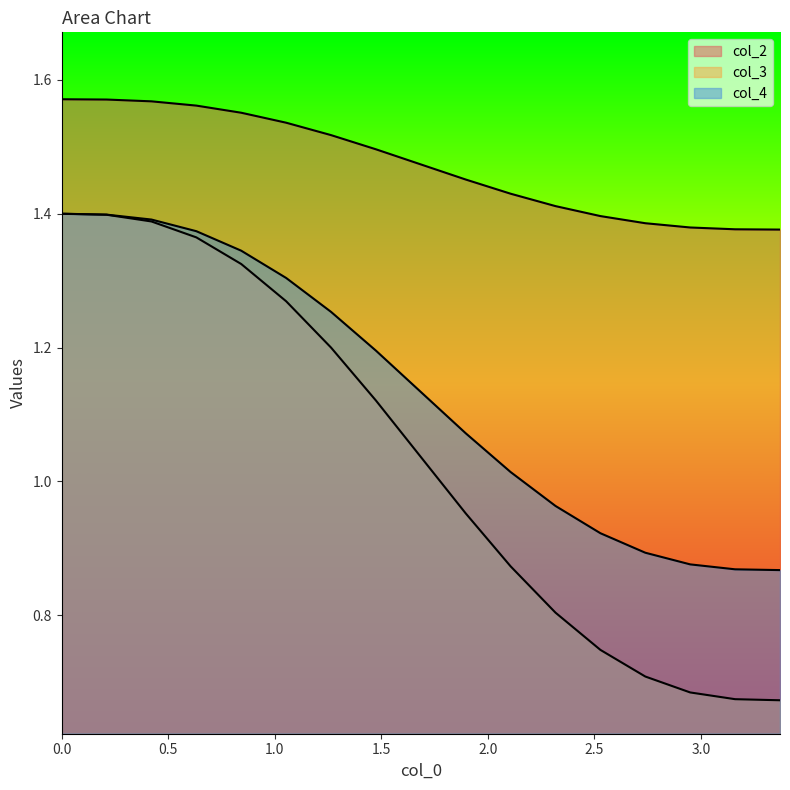

Count the number of categories in the chart.

17